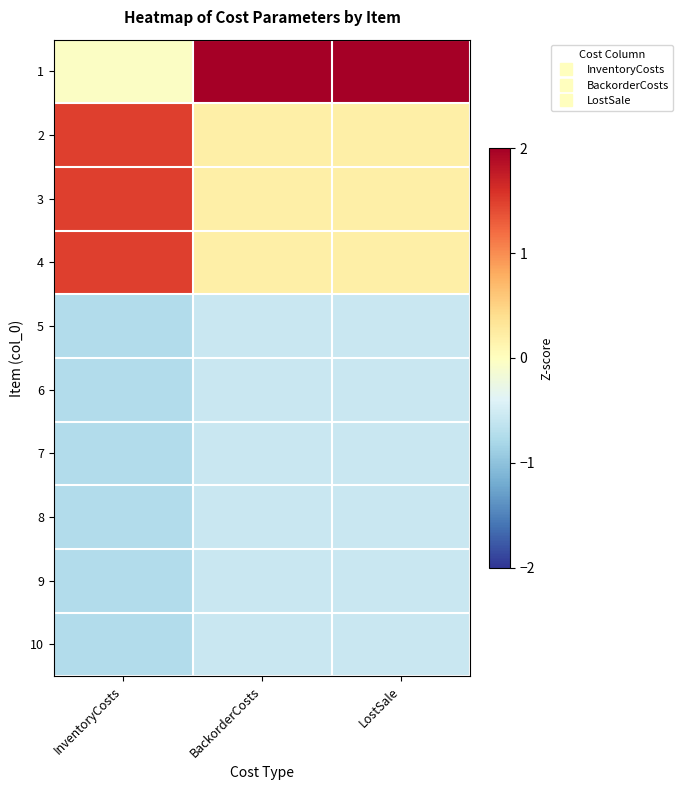

Which series changed the most between BackorderCosts and LostSale?

1